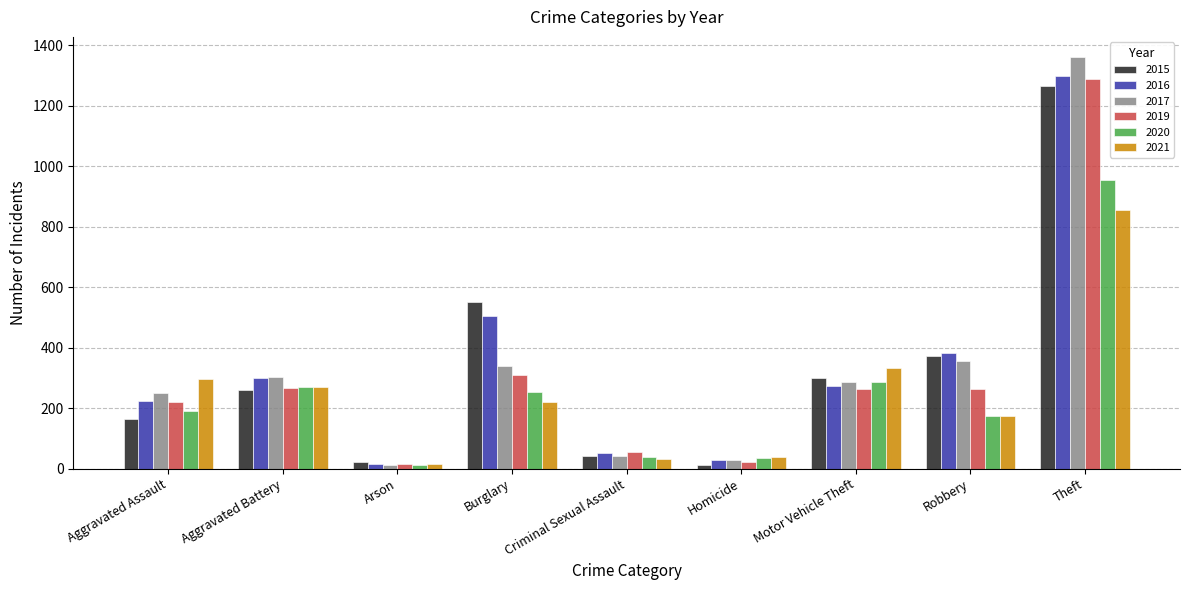

At which category does the chart reach its peak across all series?

Theft